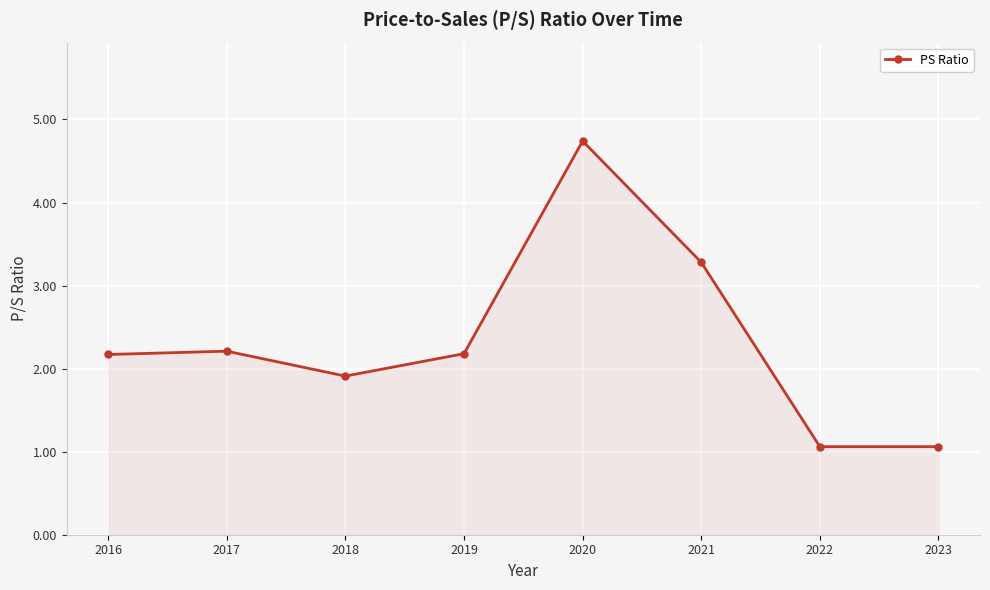

How many distinct data groups are displayed?

1